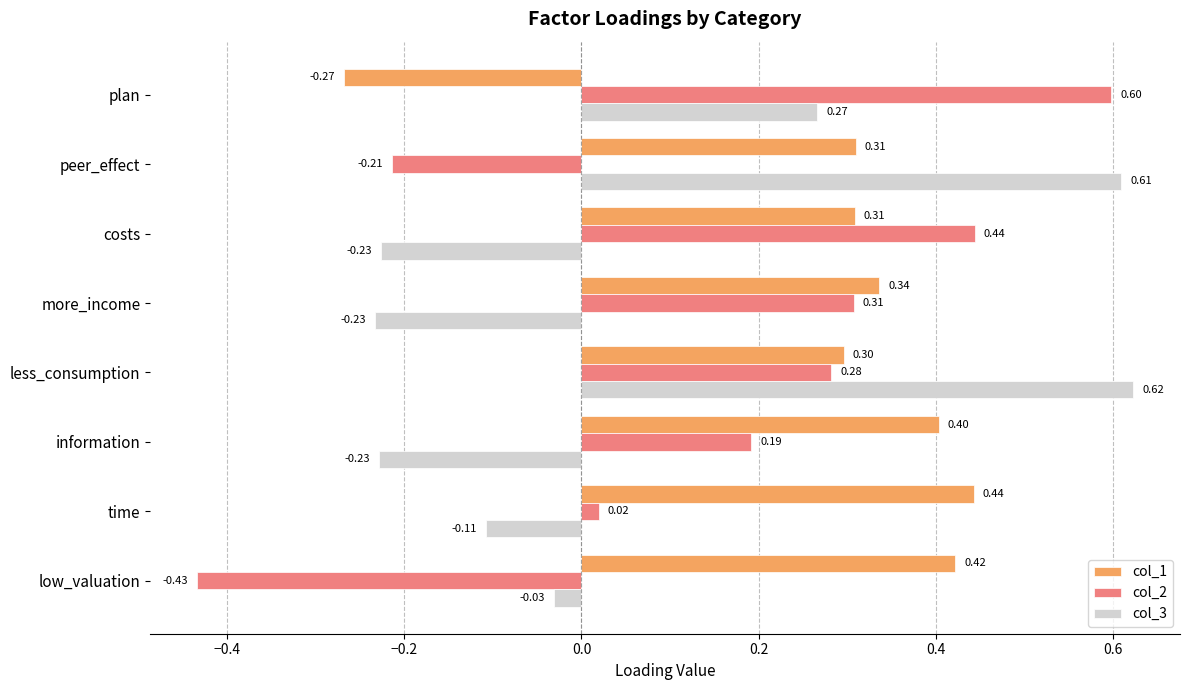

Between time and peer_effect, which series saw the biggest shift?

col_3